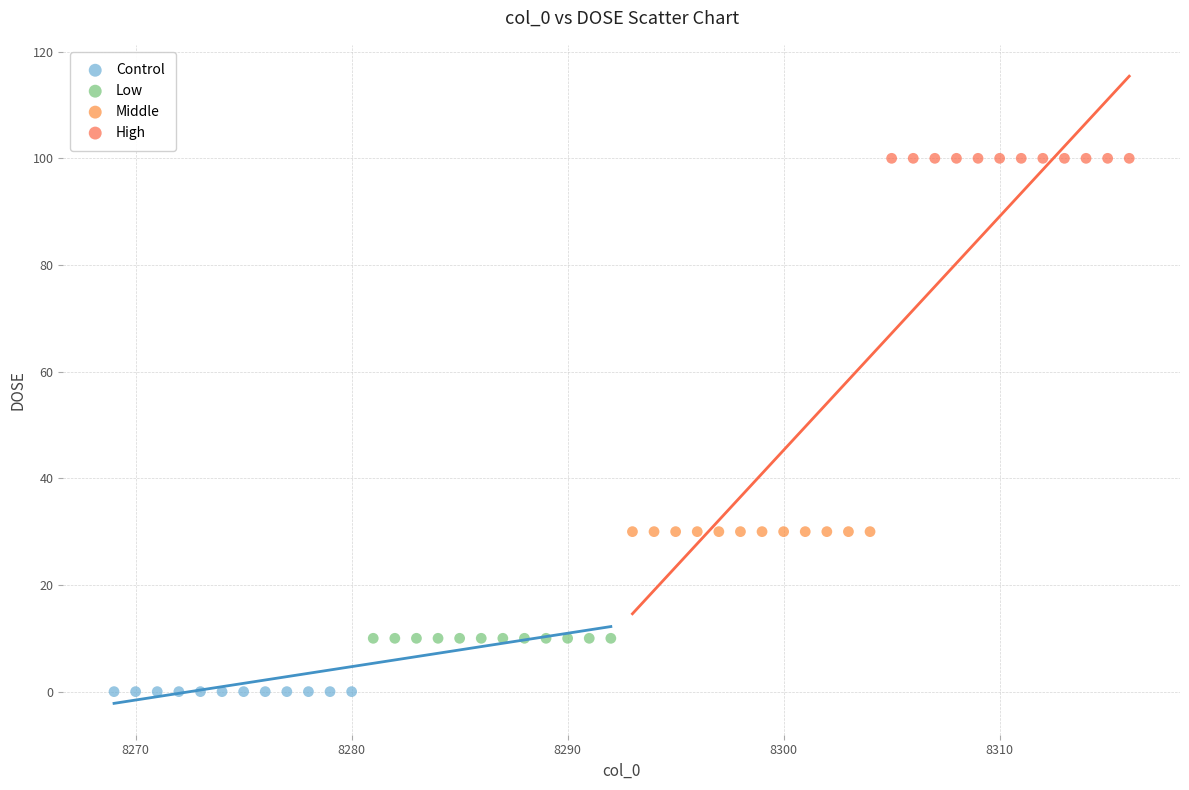

Which series reaches the maximum Y coordinate?

High